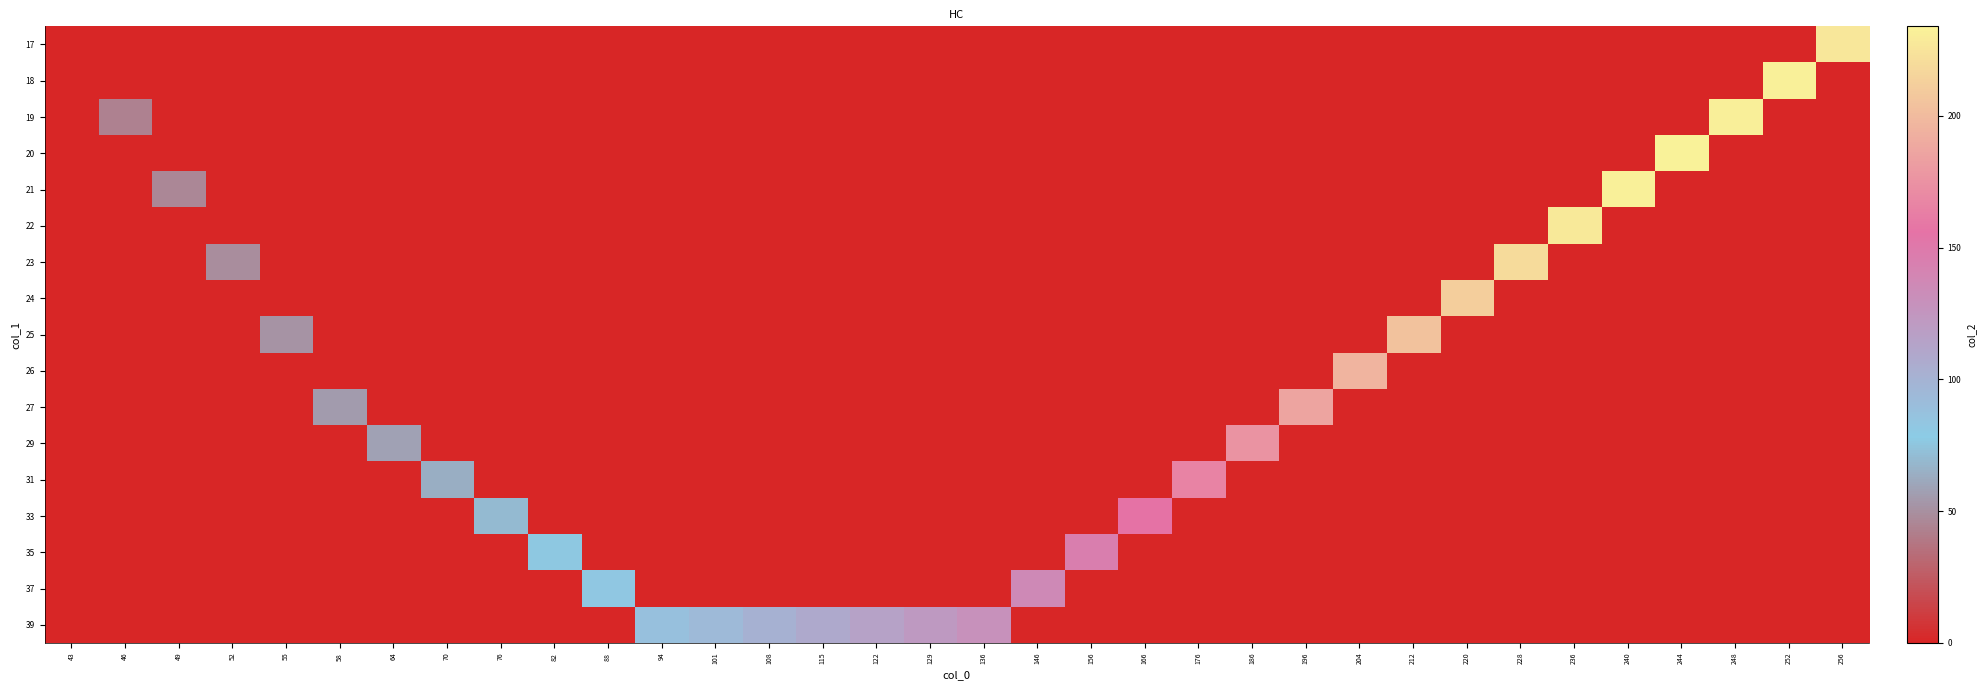

At how many categories does at least one series exceed 217?

7